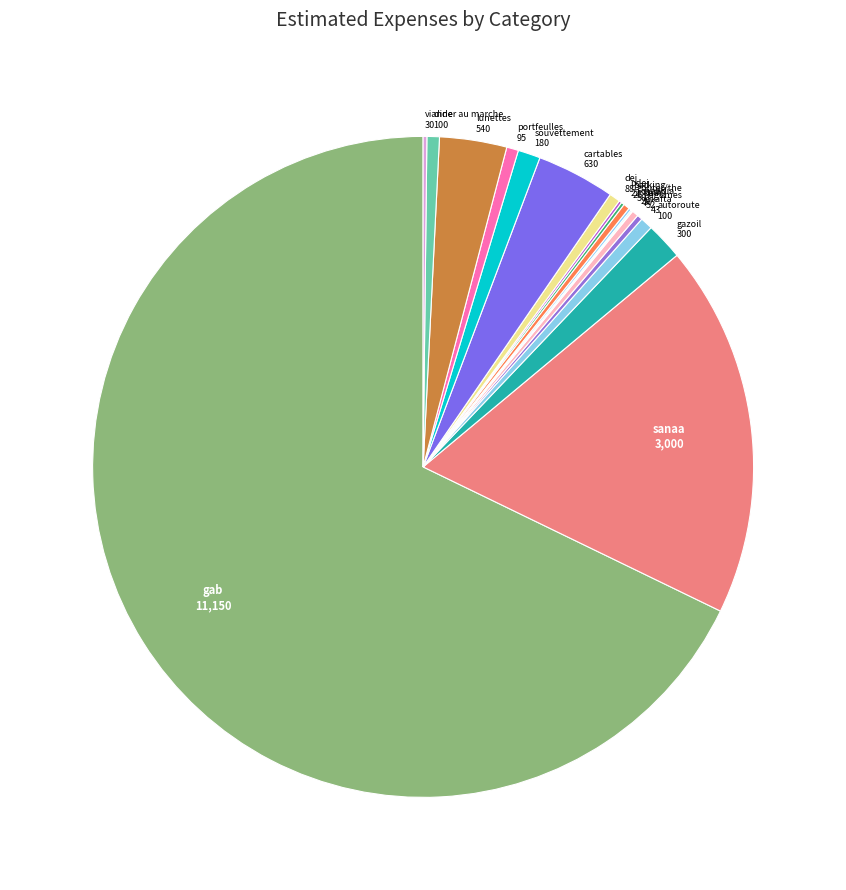

How many segments does this pie chart have?

19